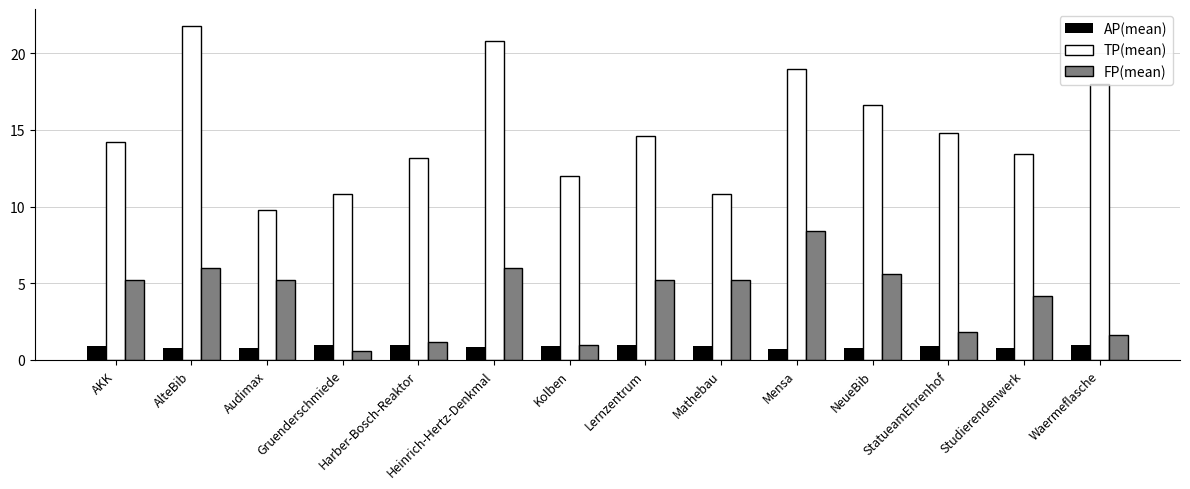

The FP(mean) series shows 3.7 at Heinrich-Hertz-Denkmal. True or false?

False